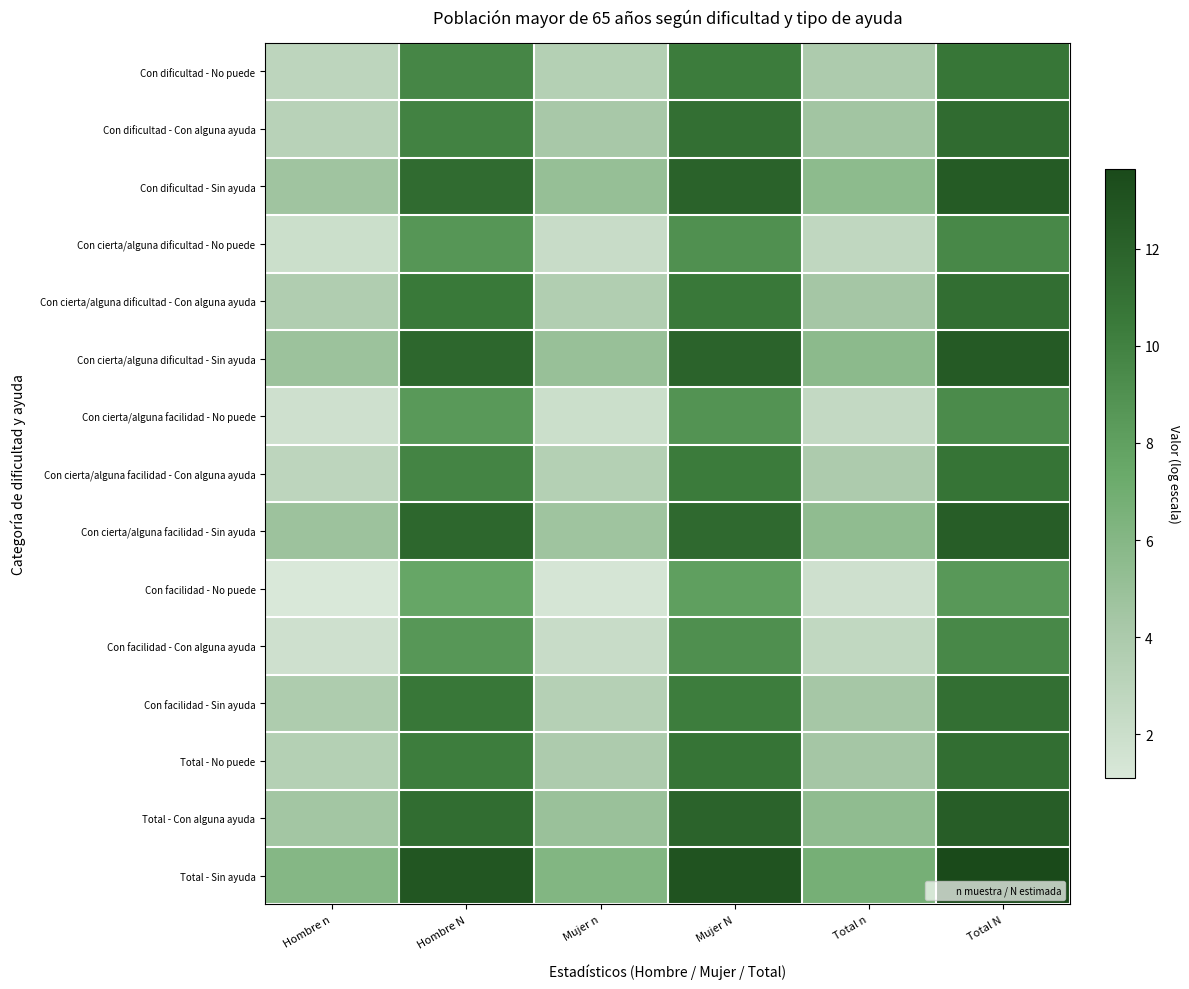

At Mujer n, list the series in order from largest to smallest.

Total - Sin ayuda, Con dificultad - Sin ayuda, Con cierta/alguna dificultad - Sin ayuda, Total - Con alguna ayuda, Con cierta/alguna facilidad - Sin ayuda, Con dificultad - Con alguna ayuda, Total - No puede, Con cierta/alguna dificultad - Con alguna ayuda, Con dificultad - No puede, Con cierta/alguna facilidad - Con alguna ayuda, Con facilidad - Sin ayuda, Con cierta/alguna dificultad - No puede, Con facilidad - Con alguna ayuda, Con cierta/alguna facilidad - No puede, Con facilidad - No puede